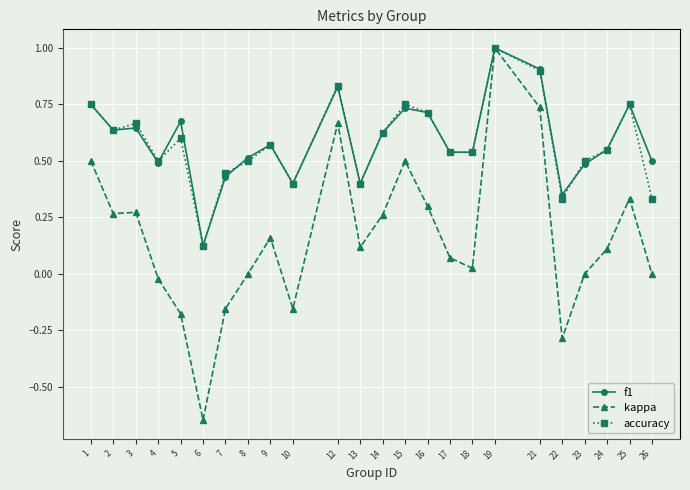

How many lines are shown in the chart?

3